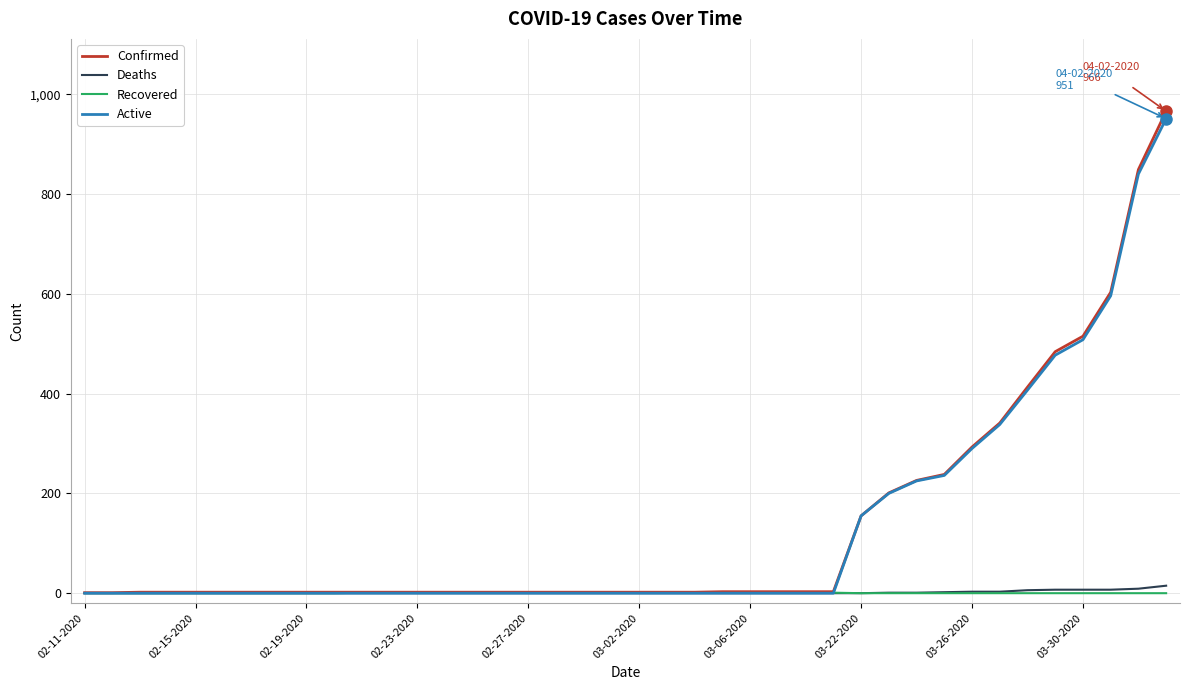

What is the maximum value shown in the chart?

966